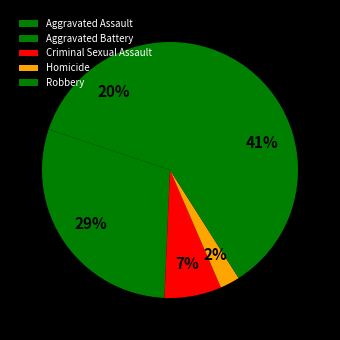

Which category has the biggest portion of the pie?

Robbery